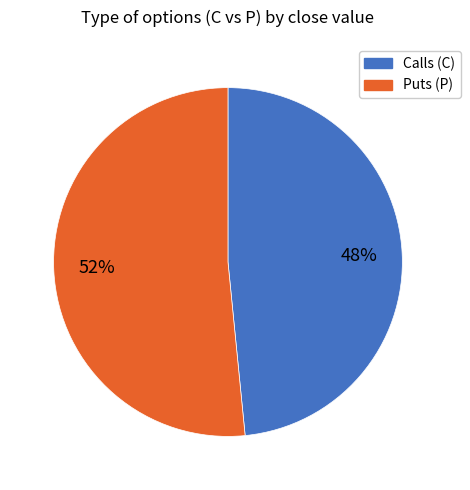

Does any single category account for the majority?

Yes